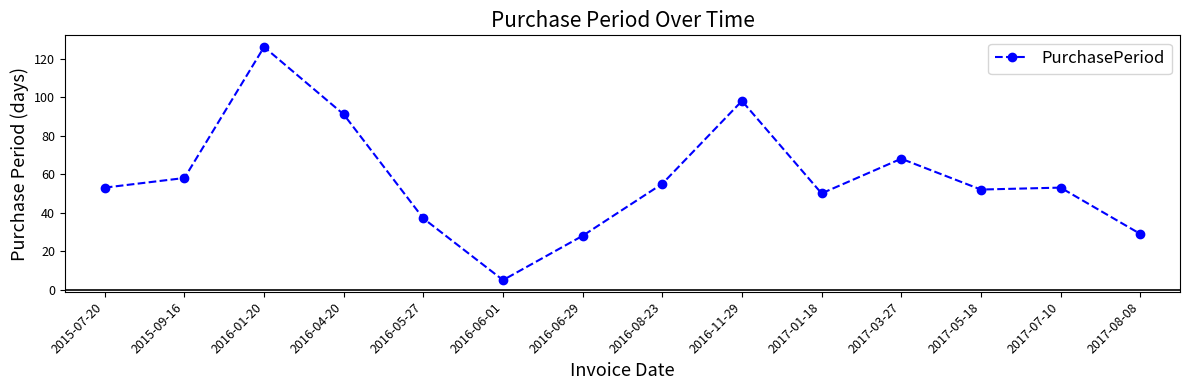

Is it true that the value at 2017-03-27 is 111?

False